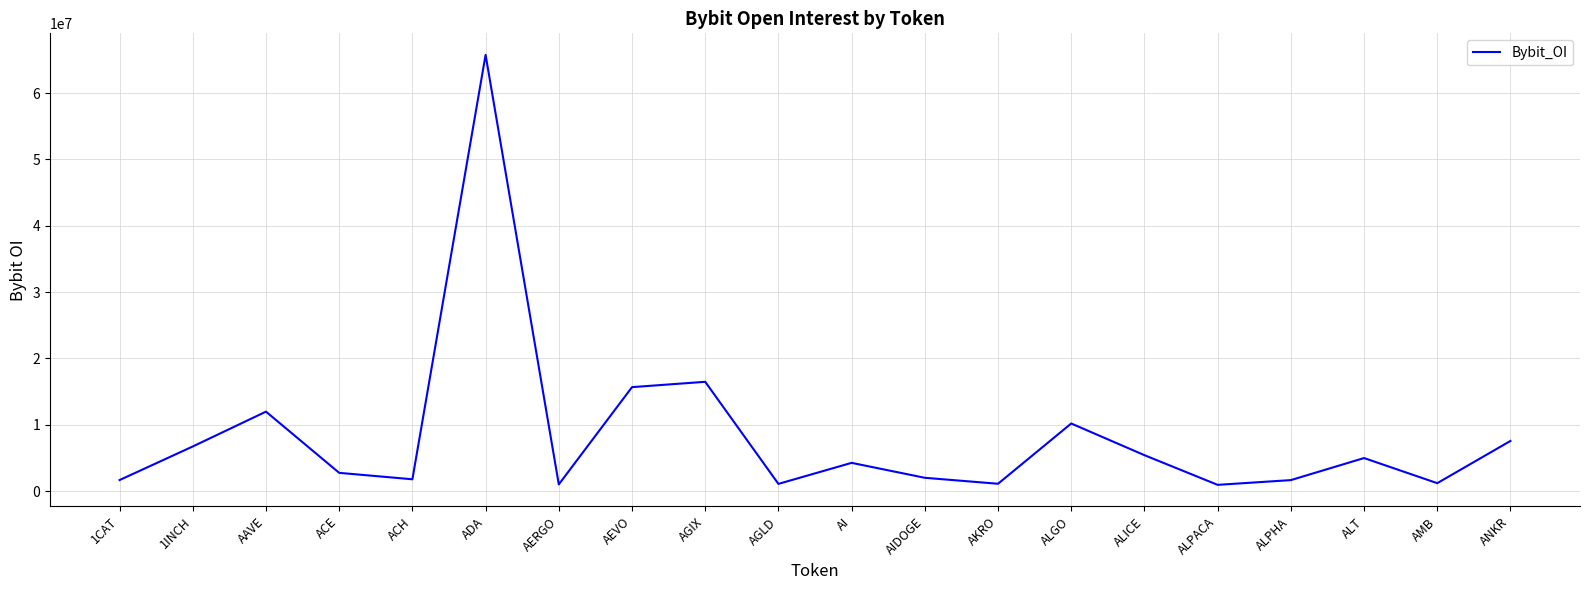

What is the difference between the maximum and minimum values?

64821918